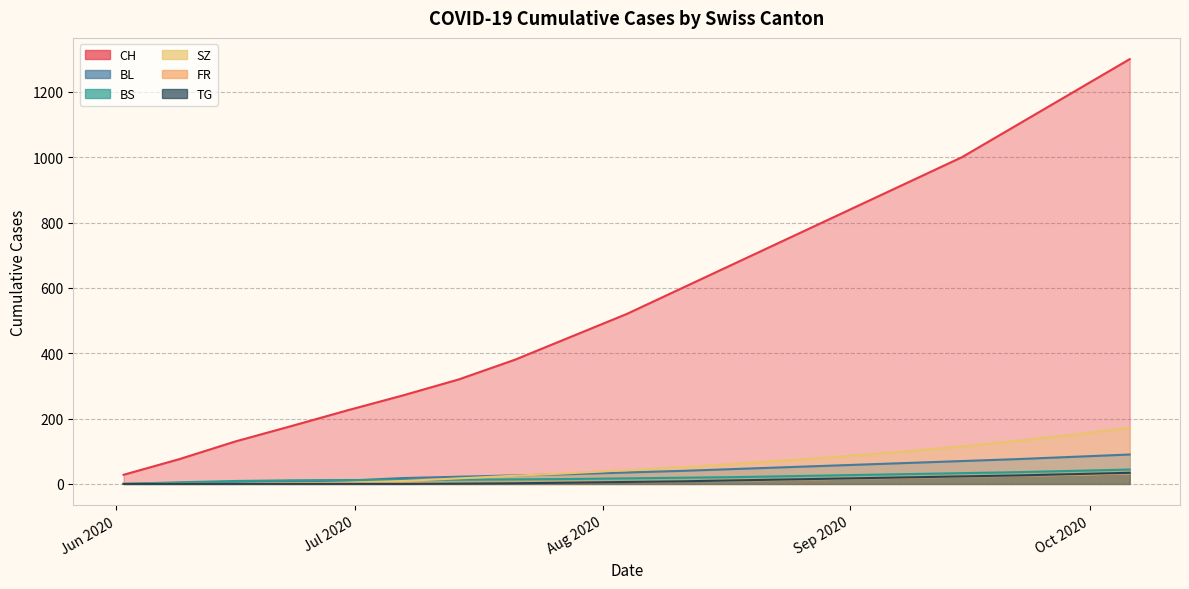

Between 2020-09-29 and 2020-09-22, which is larger?

2020-09-29